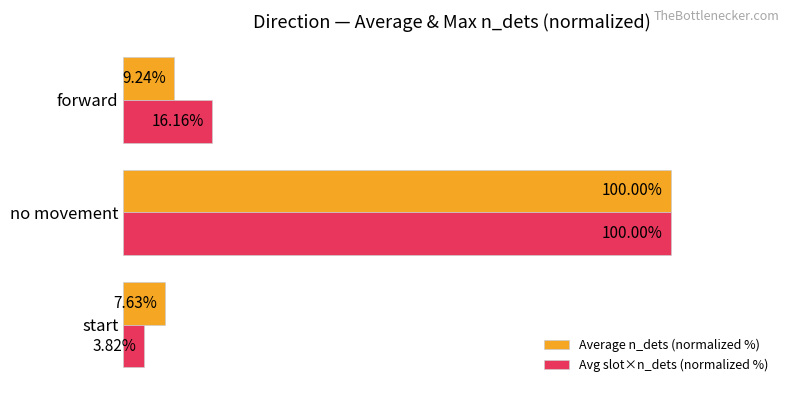

At which category is the sum across all series the highest?

no movement